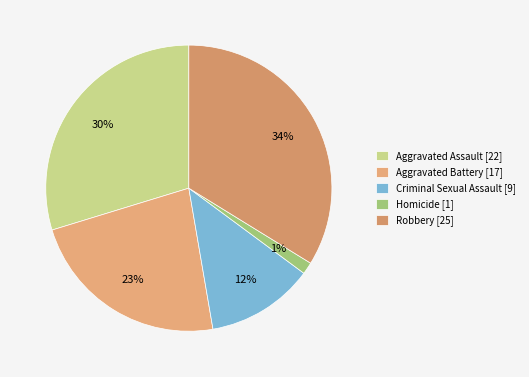

Rank the categories by value from highest to lowest.

Robbery, Aggravated Assault, Aggravated Battery, Criminal Sexual Assault, Homicide